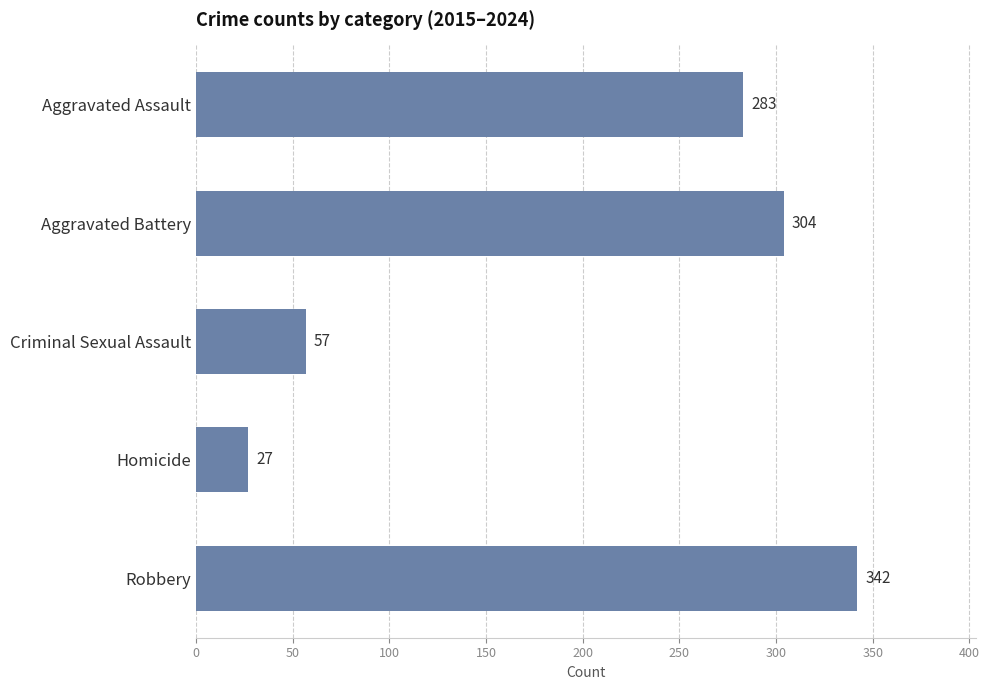

What is the value of the 2nd bar from the top?

304